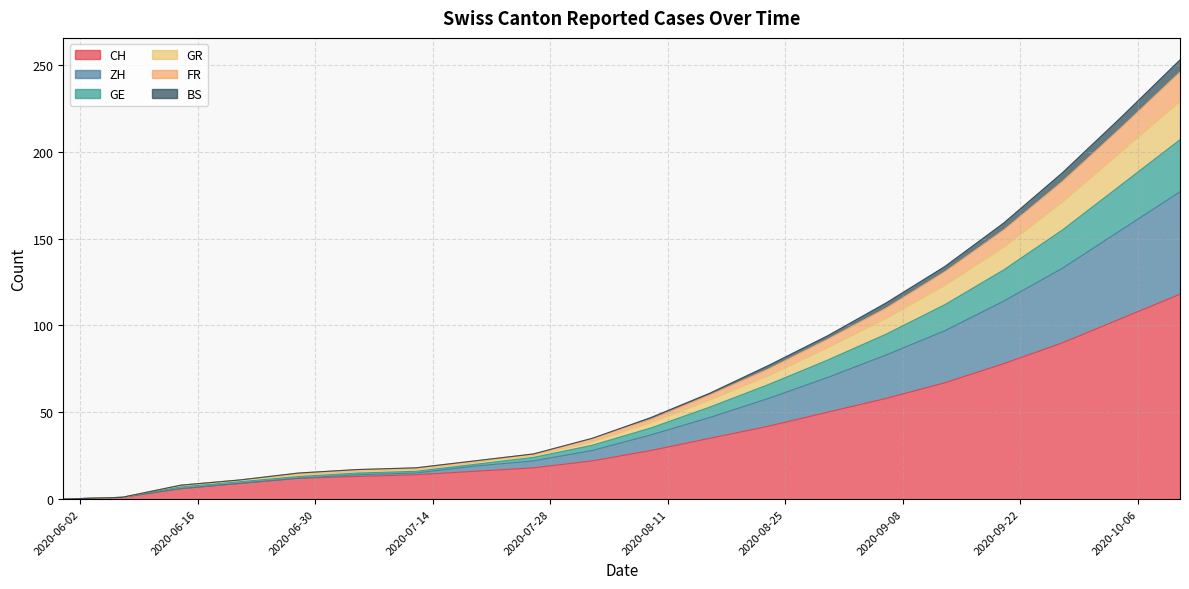

Is it true that GE equals 12 at 2020-07-12?

False